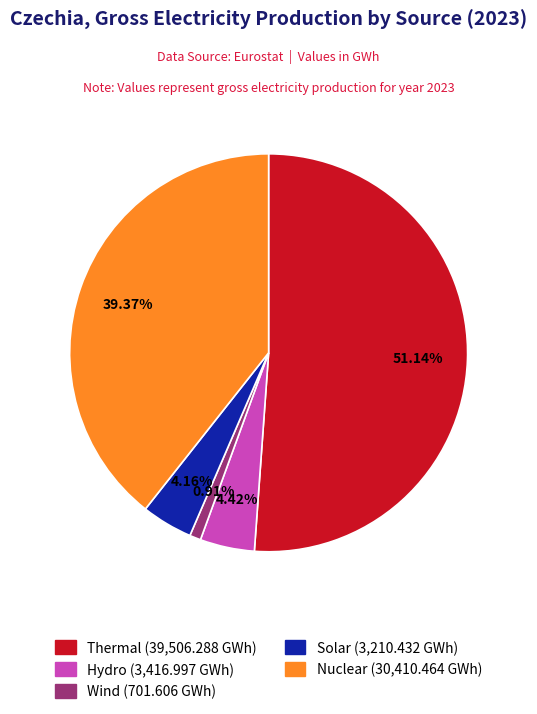

How many segments does this pie chart have?

5